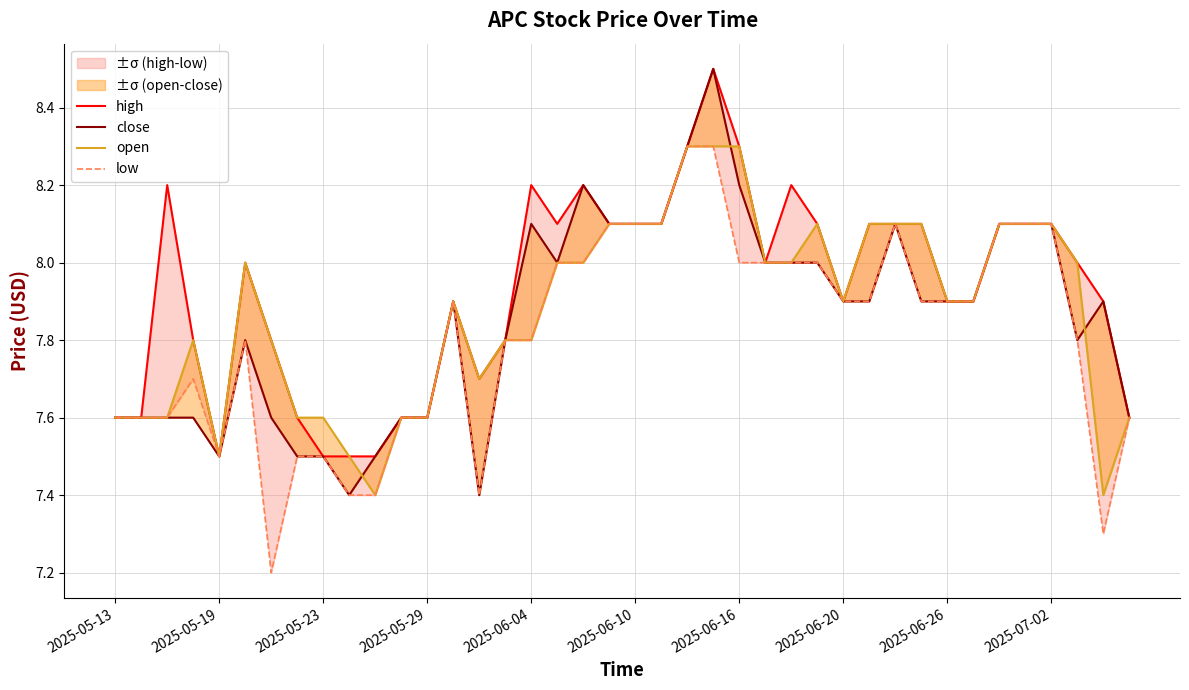

What is the maximum value shown in the chart?

8.5